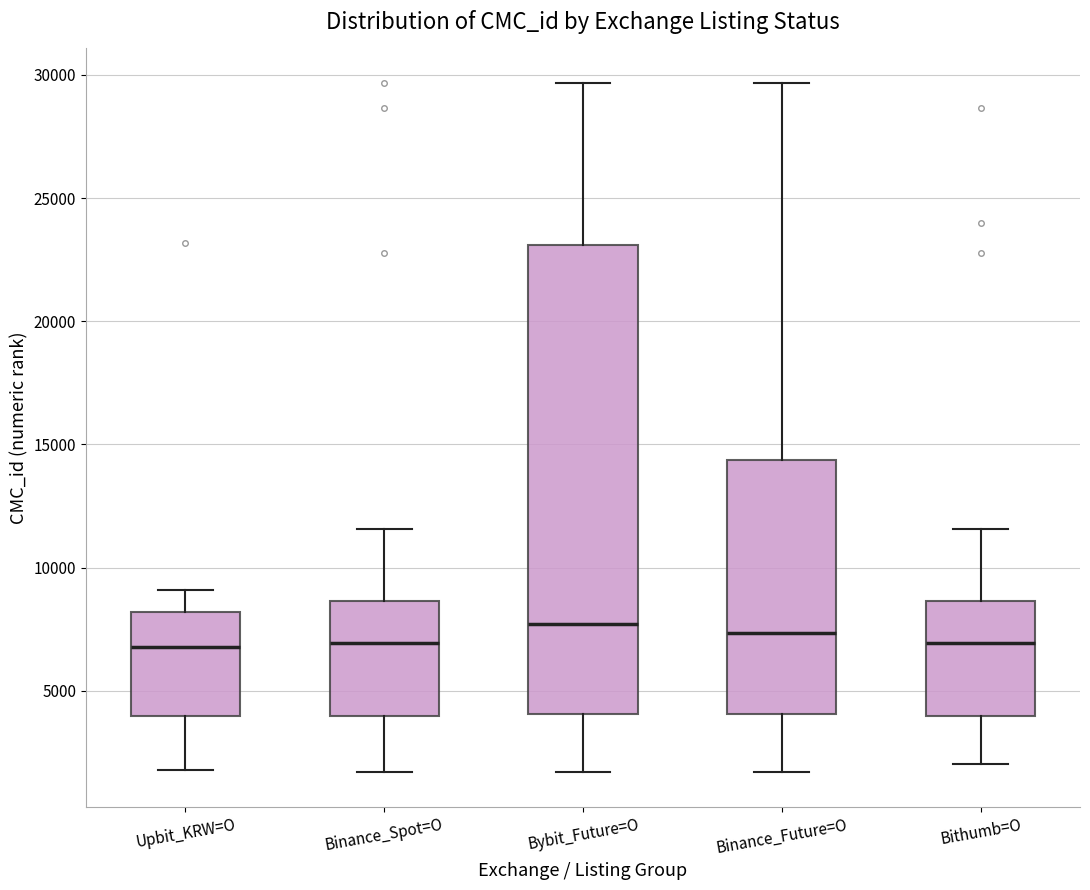

Reading left to right, read every box against the y-axis: the position of its median line, the range the box covers, and the ends of its whiskers. The values are not printed on the chart, so give them approximately, as read against the axis.

Upbit_KRW=O: median 7000, box 4000 to 8000, whiskers 2000 to 9000
Binance_Spot=O: median 7000, box 4000 to 8500, whiskers 1500 to 11500
Bybit_Future=O: median 7500, box 4000 to 23000, whiskers 1500 to 29500
Binance_Future=O: median 7500, box 4000 to 14500, whiskers 1500 to 29500
Bithumb=O: median 7000, box 4000 to 8500, whiskers 2000 to 11500